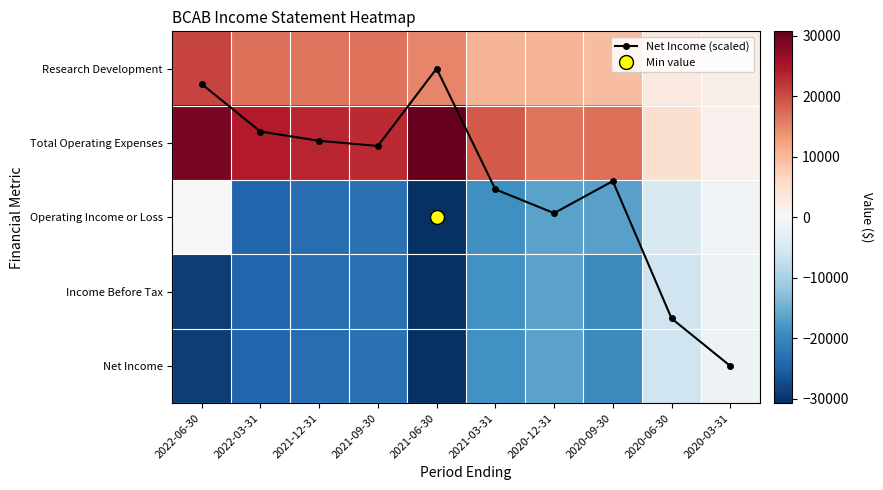

The Net Income series shows -2255.4 at 2020-03-31. True or false?

False